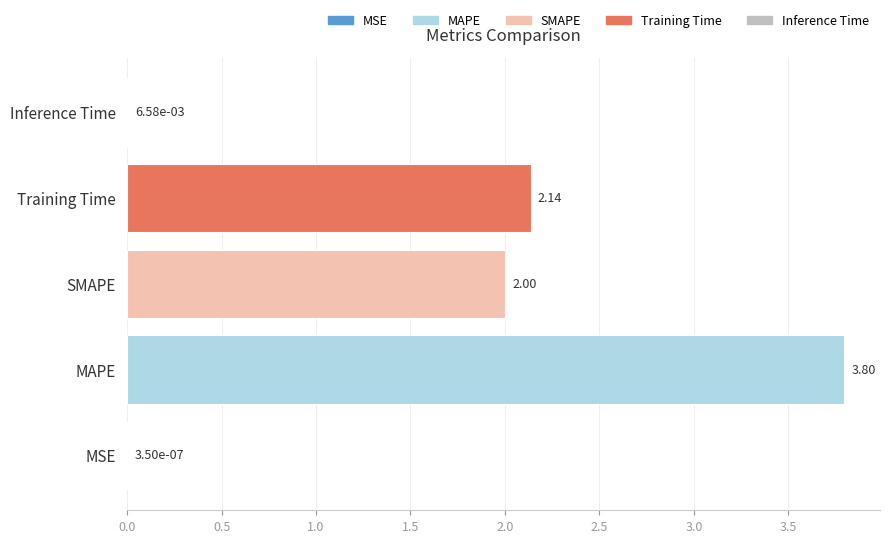

What is the change in value from SMAPE to Training Time?

+0.1